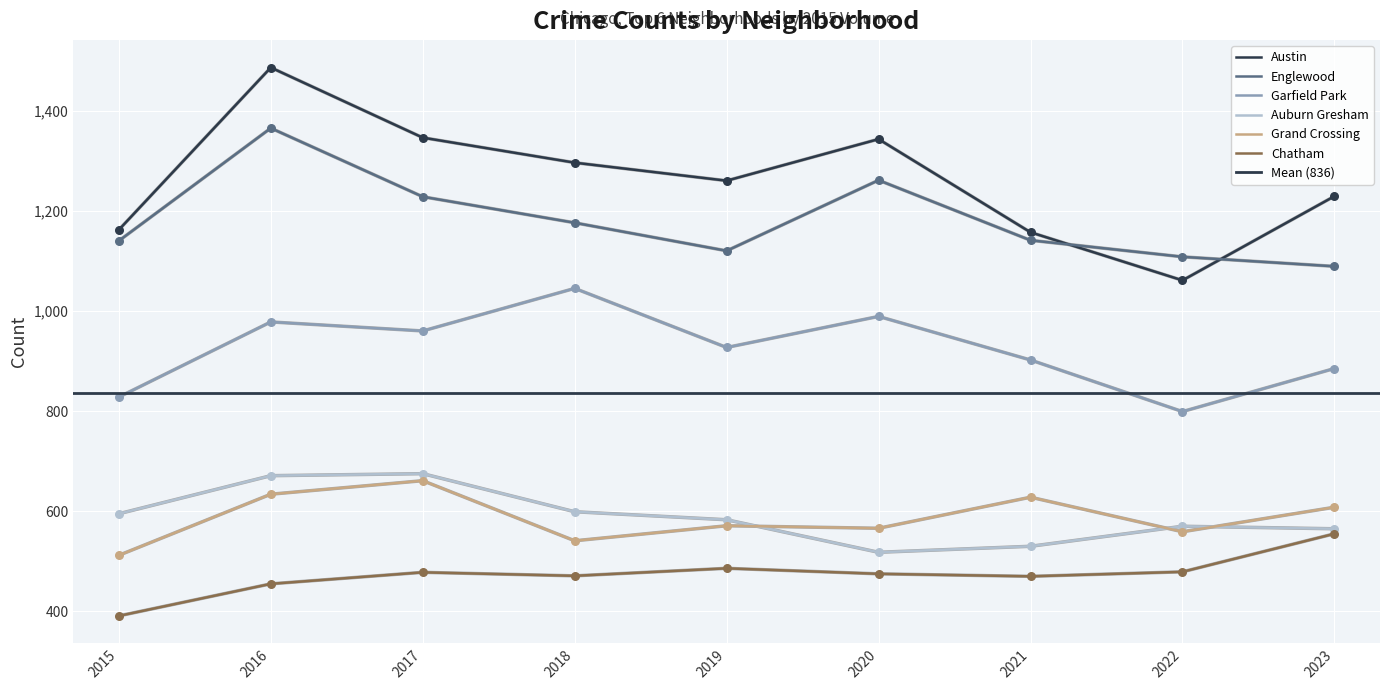

What is the total value across all series at 2018?

5128